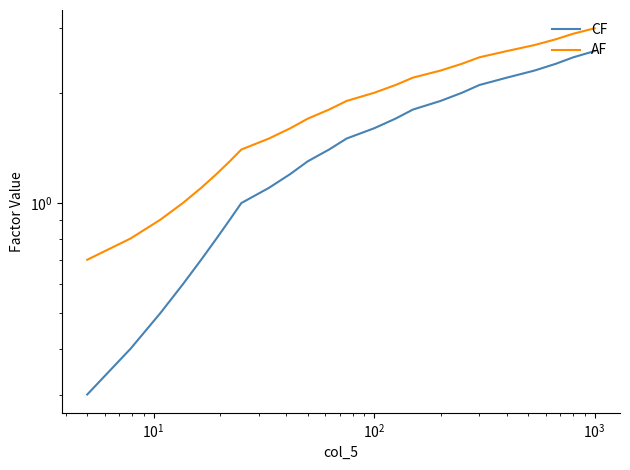

True or false: AF has more than 2 interior local peaks.

False